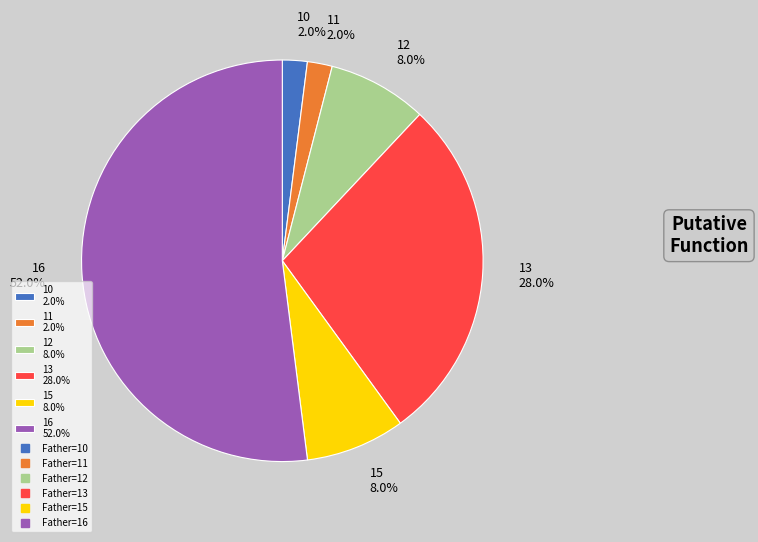

Combined, what portion of the pie is 16 52.0% and 11 2.0%?

54.0%